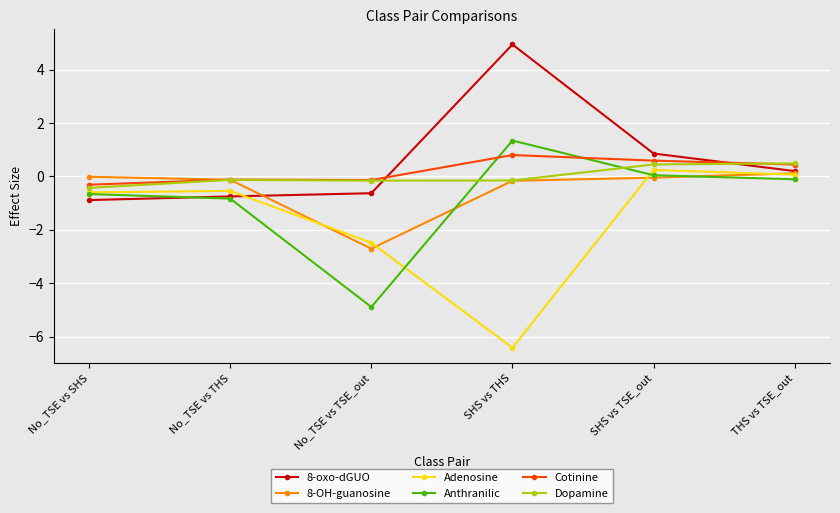

What is the difference between the 8-oxo-dGUO values at No_TSE vs THS and No_TSE vs TSE_out?

0.1